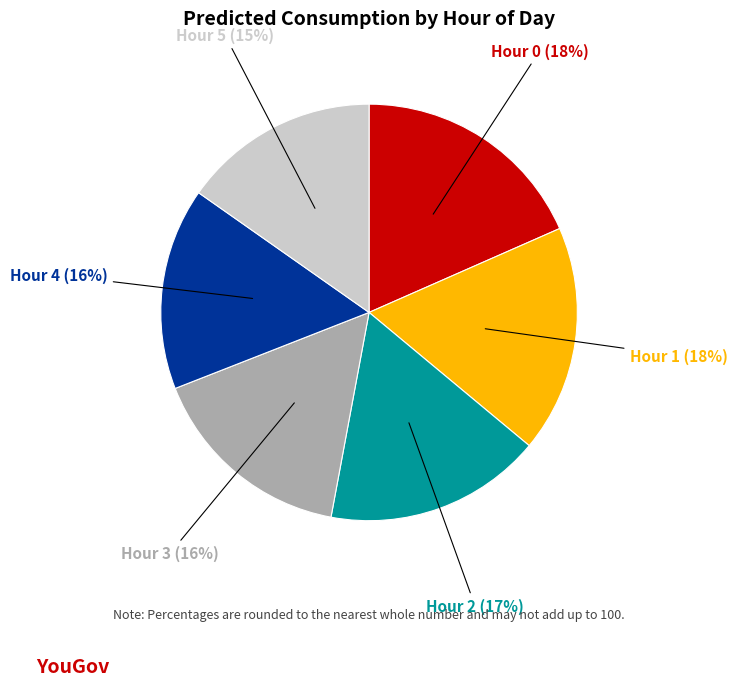

How many segments does this pie chart have?

6